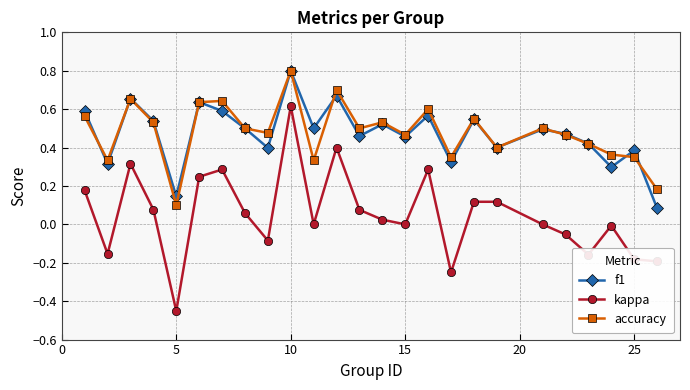

Which series has the largest range (max minus min)?

kappa